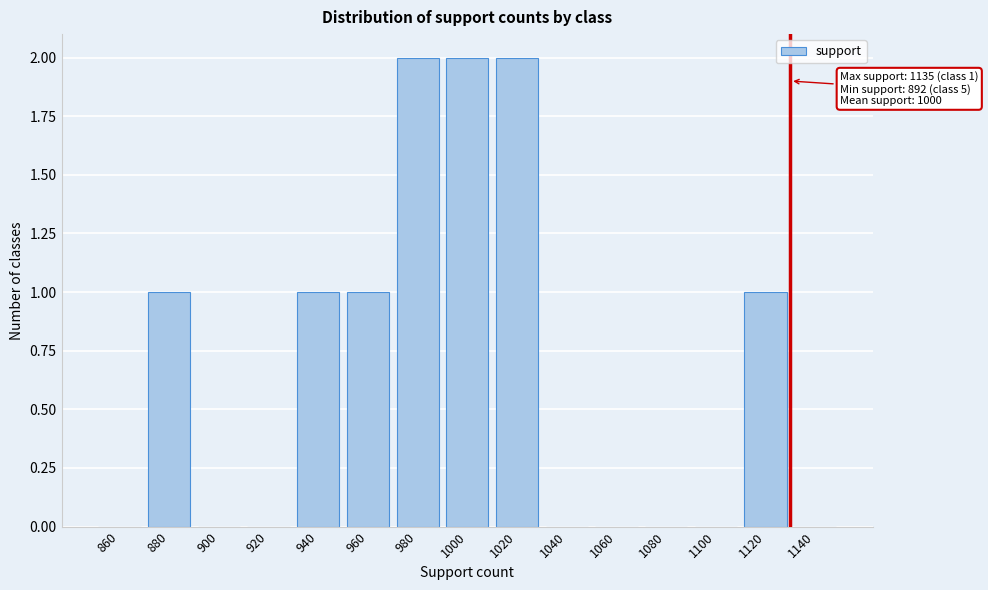

Reading left to right, list all the values displayed in this chart.

860=0	880=1	900=0	920=0	940=1	960=1	980=2	1000=2	1020=2	1040=0	1060=0	1080=0	1100=0	1120=1	1140=0